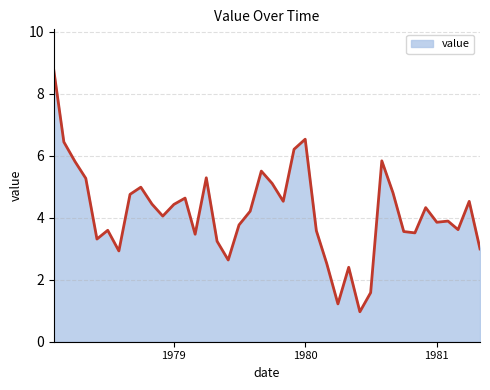

What is the minimum value shown in the chart?

1.0